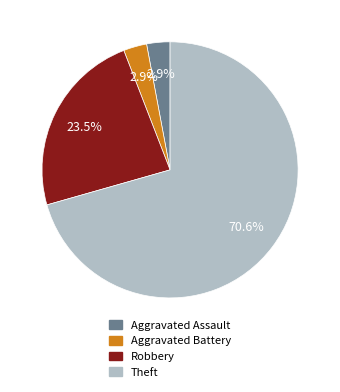

Count the number of slices in the pie.

4